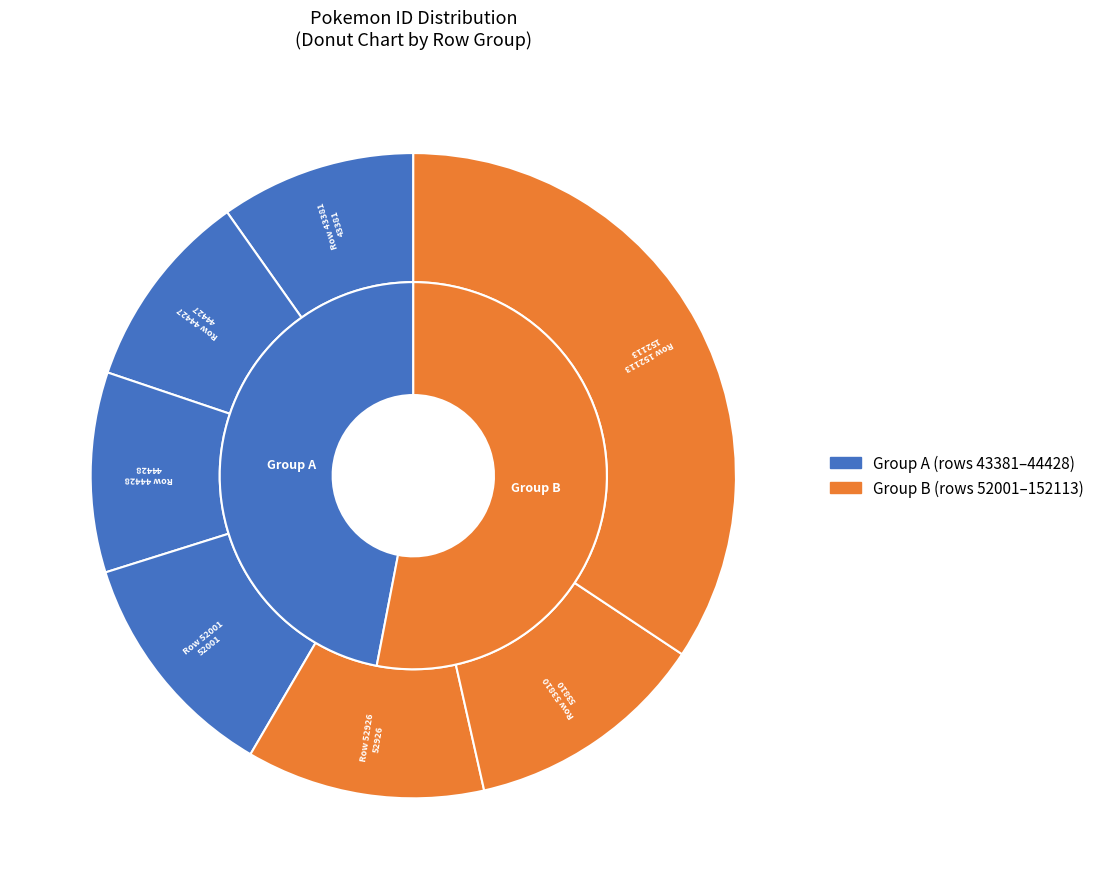

What is the smallest slice in the pie chart?

43381